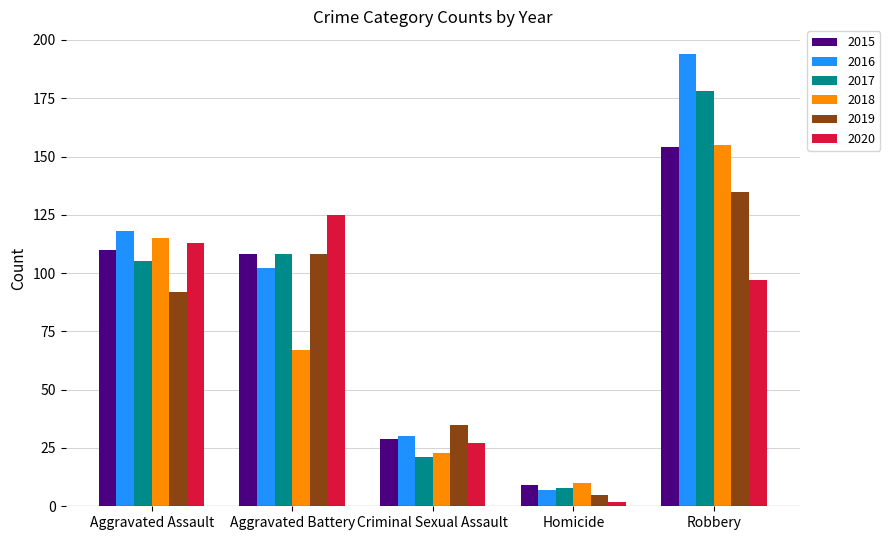

True or false: 2020 has a value of 148 at Aggravated Assault.

False